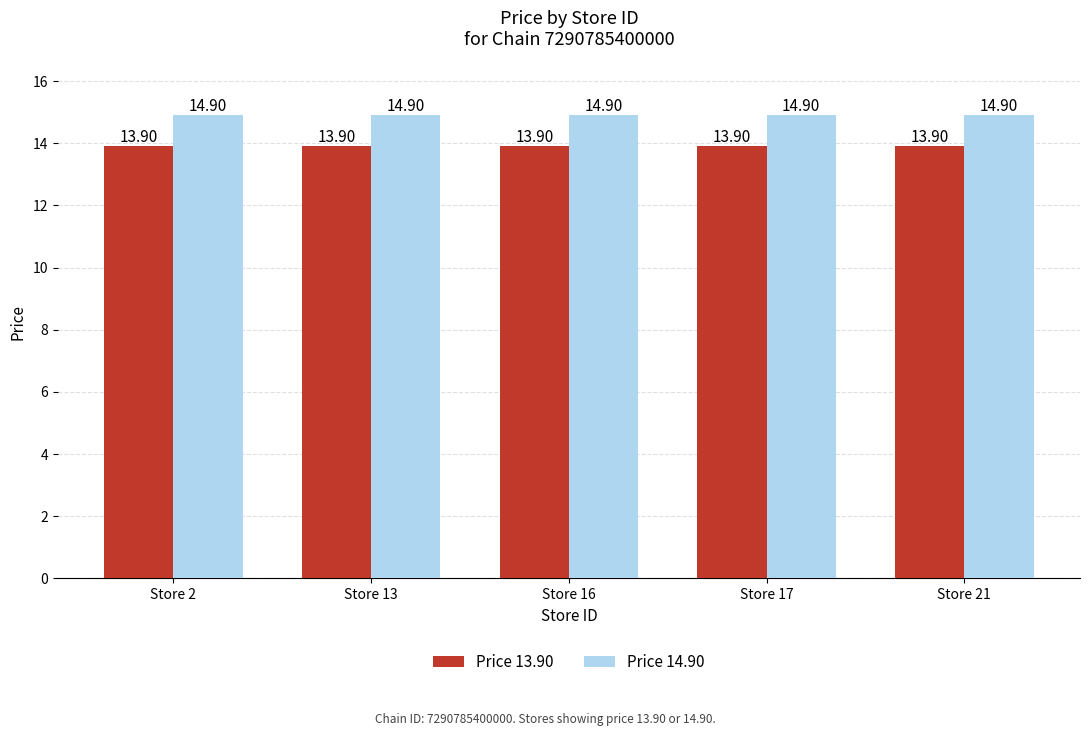

How many distinct data groups are displayed?

2